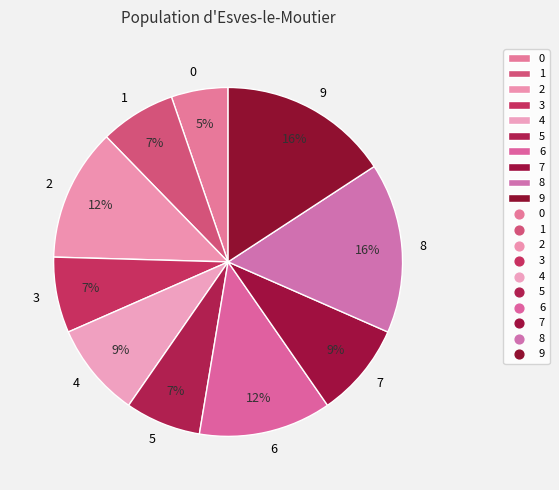

True or false: 9 accounts for 16% of the total.

True